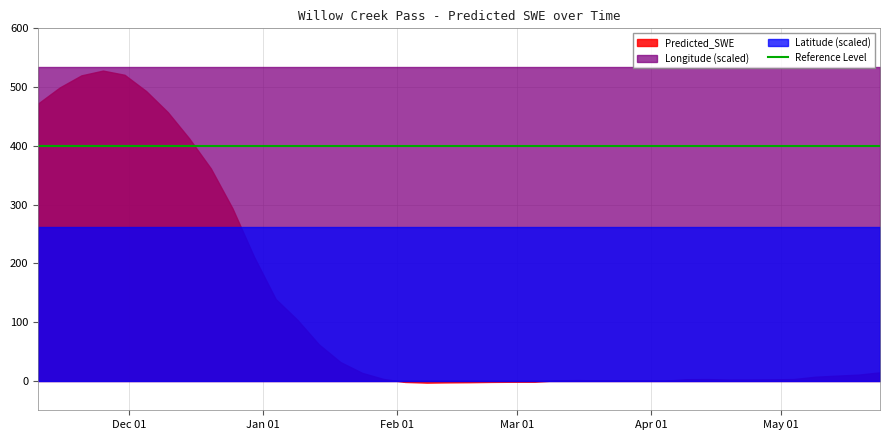

Which series has the largest total across all categories?

Longitude (scaled)